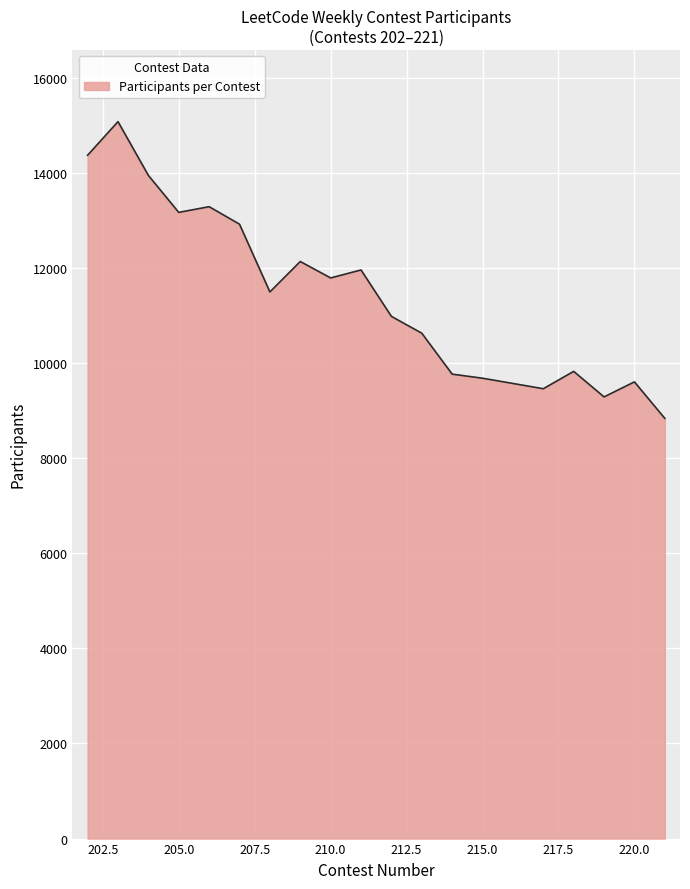

How many lines are shown in the chart?

1